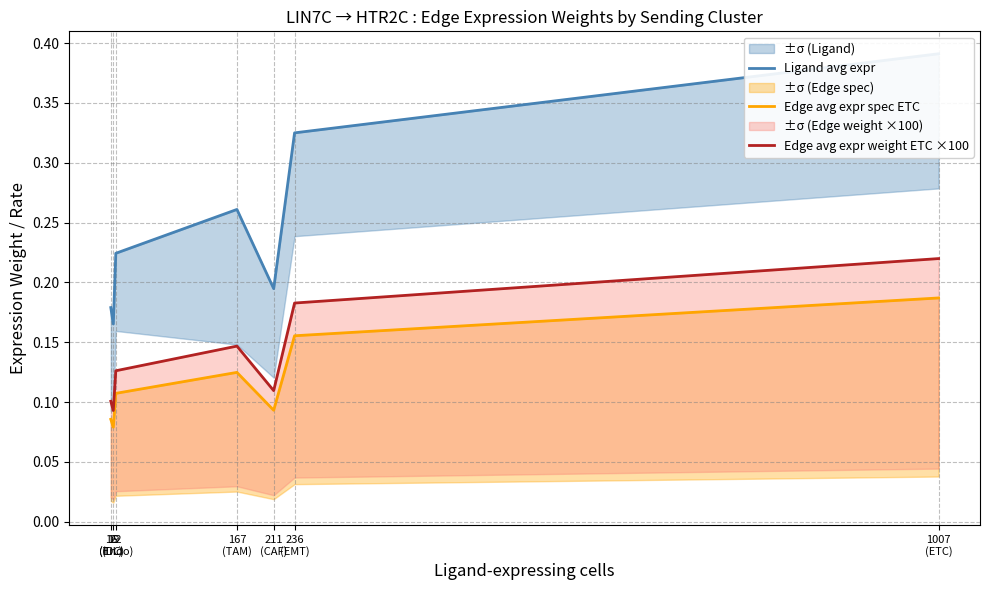

Reading right to left, extract all data points from this chart.

Ligand avg expr: 0.4	0.3	0.2	0.3	0.2	0.2	0.2
Edge avg expr spec ETC: 0.2	0.2	0.1	0.1	0.1	0.1	0.1
Edge avg expr weight ETC ×100: 0.2	0.2	0.1	0.1	0.1	0.1	0.1